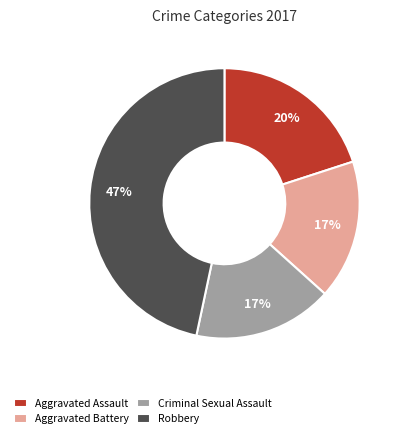

Does Criminal Sexual Assault represent more than half of the total?

No